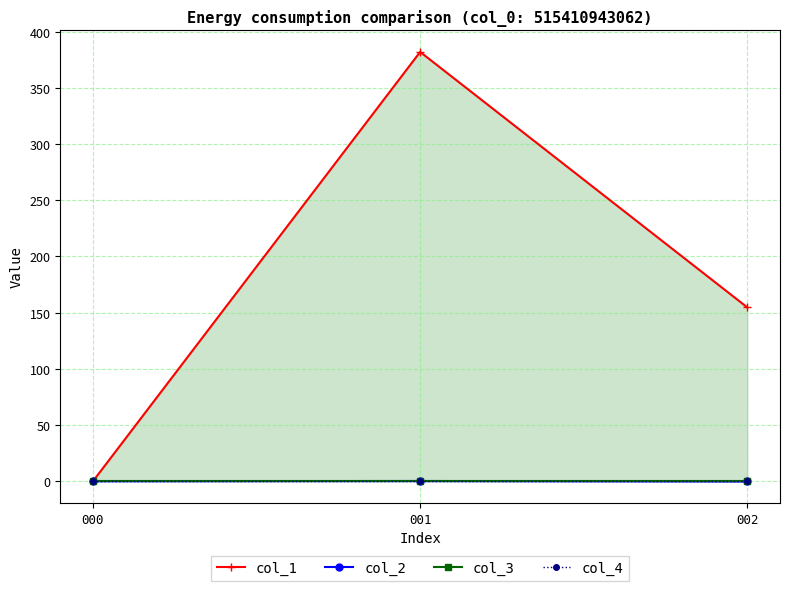

At which category does the chart reach its peak across all series?

001